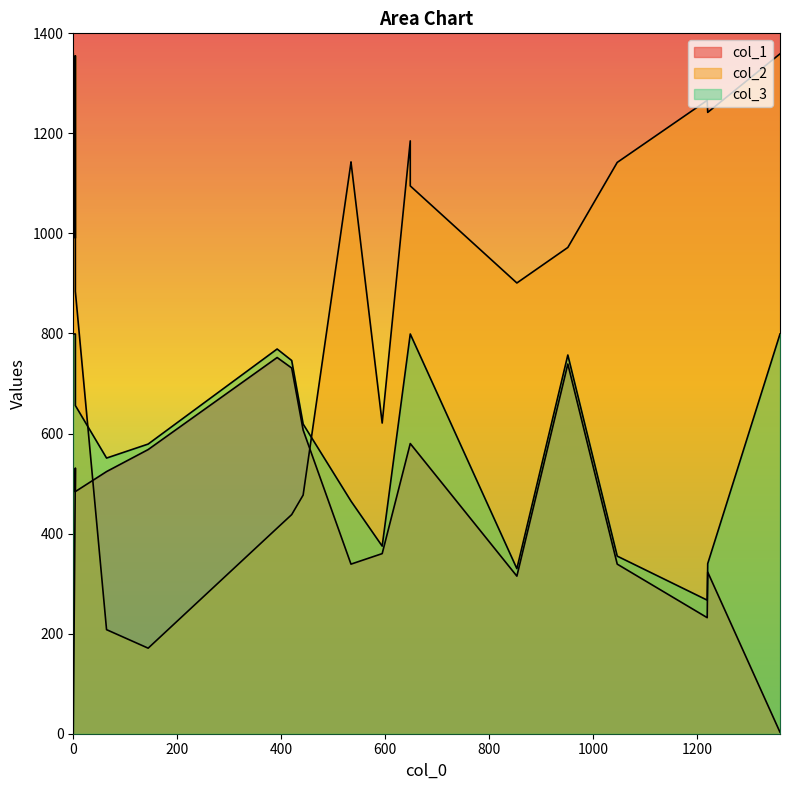

What is the sum of the col_2 values at 64 and 144?

379